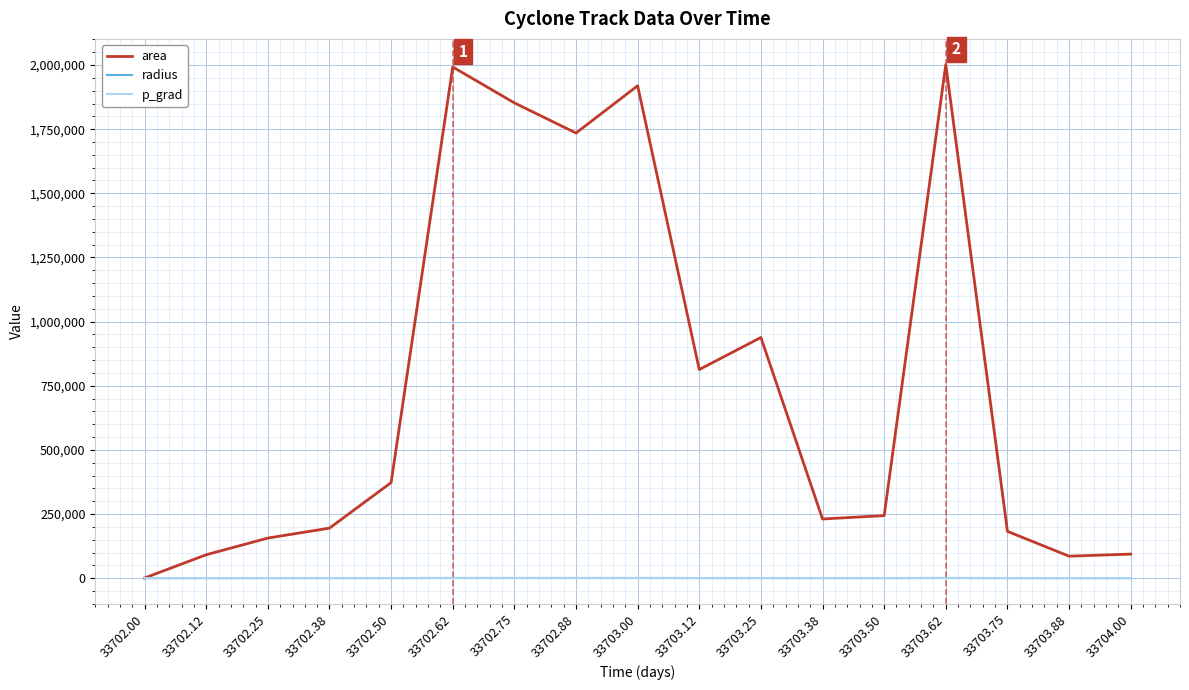

Which series has the largest total across all categories?

area